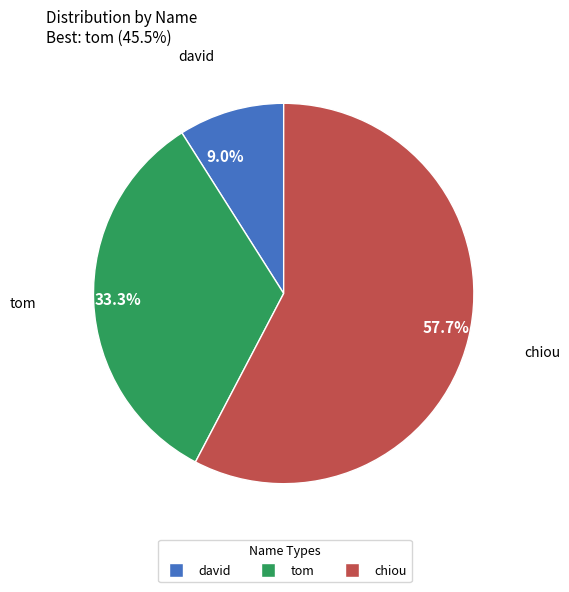

To the nearest percent, what is the combined percentage of tom and david?

42%